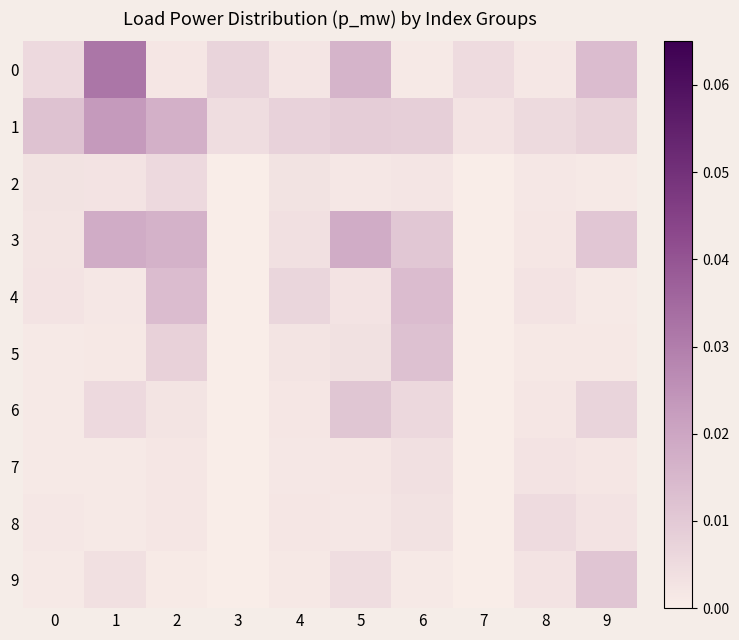

Rank the series by their maximum value, from lowest to highest.

7, 8, 2, 6, 9, 5, 4, 3, 1, 0